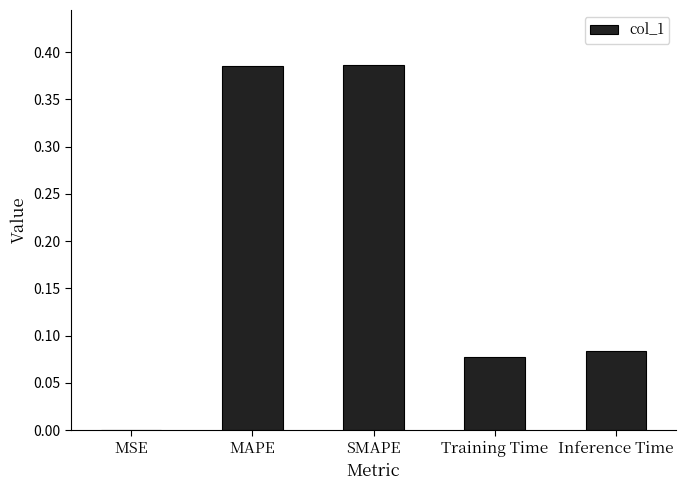

Between Training Time and SMAPE, which is larger?

SMAPE